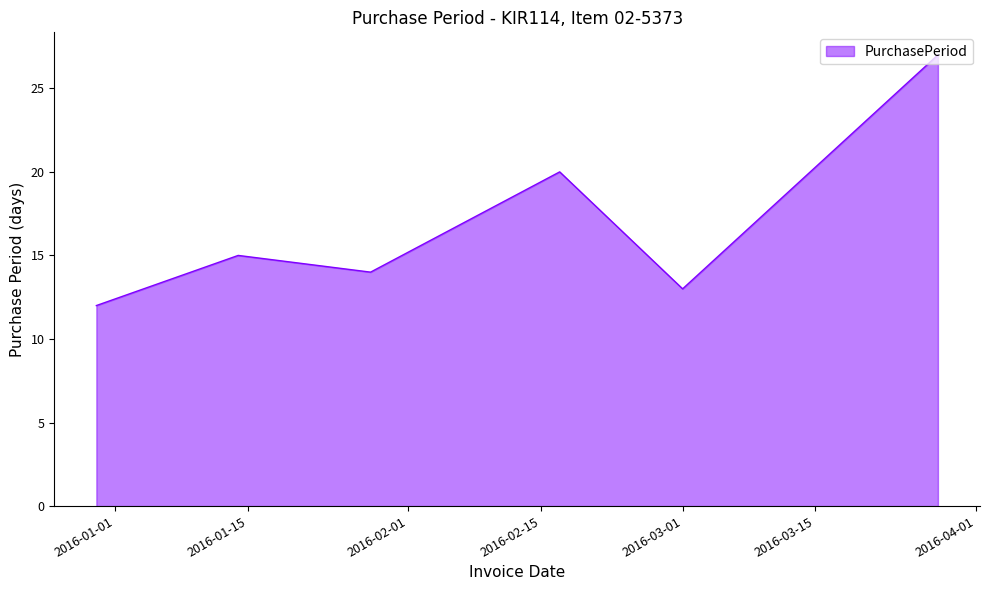

How many interior local valleys (lower than both neighbors) does the data have?

2